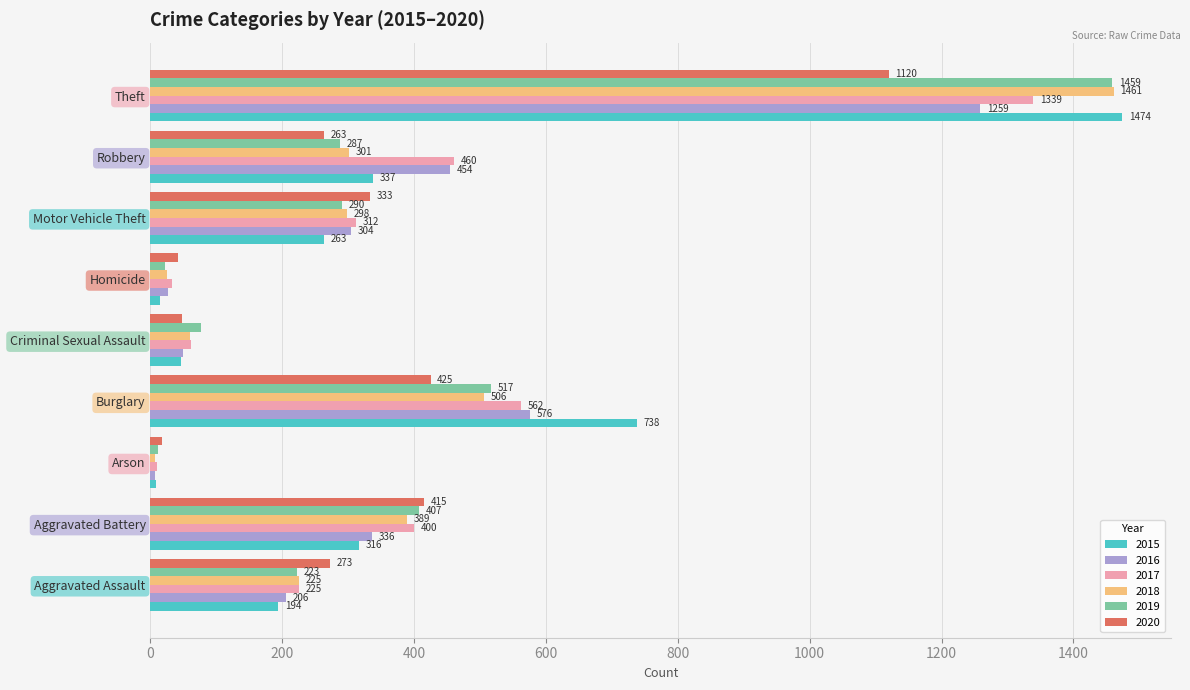

Count the number of data series in this chart.

6